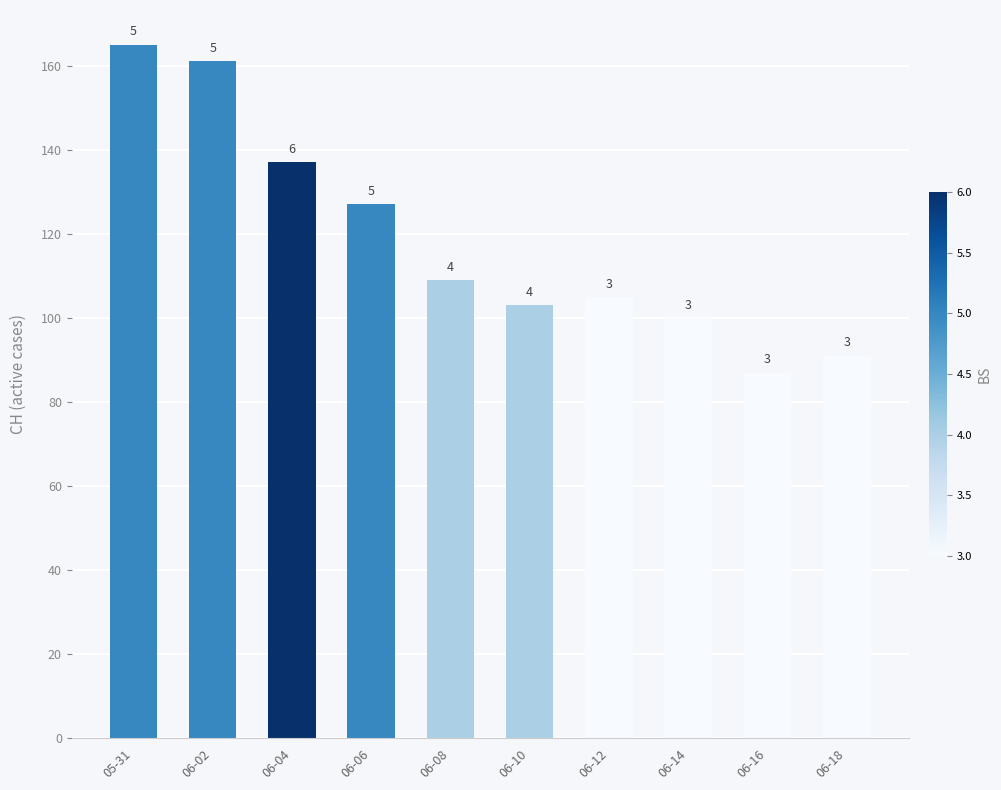

What is the sum of all values?

1185